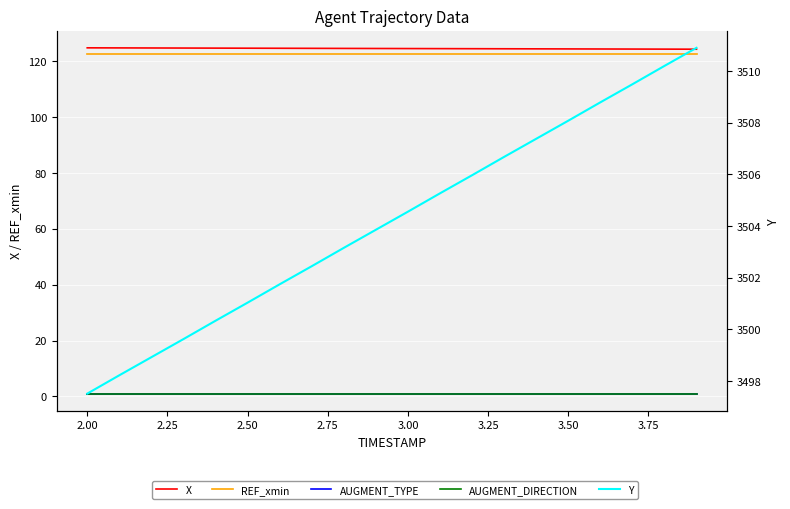

Which has a higher value, 3.00 or 2.50?

2.50